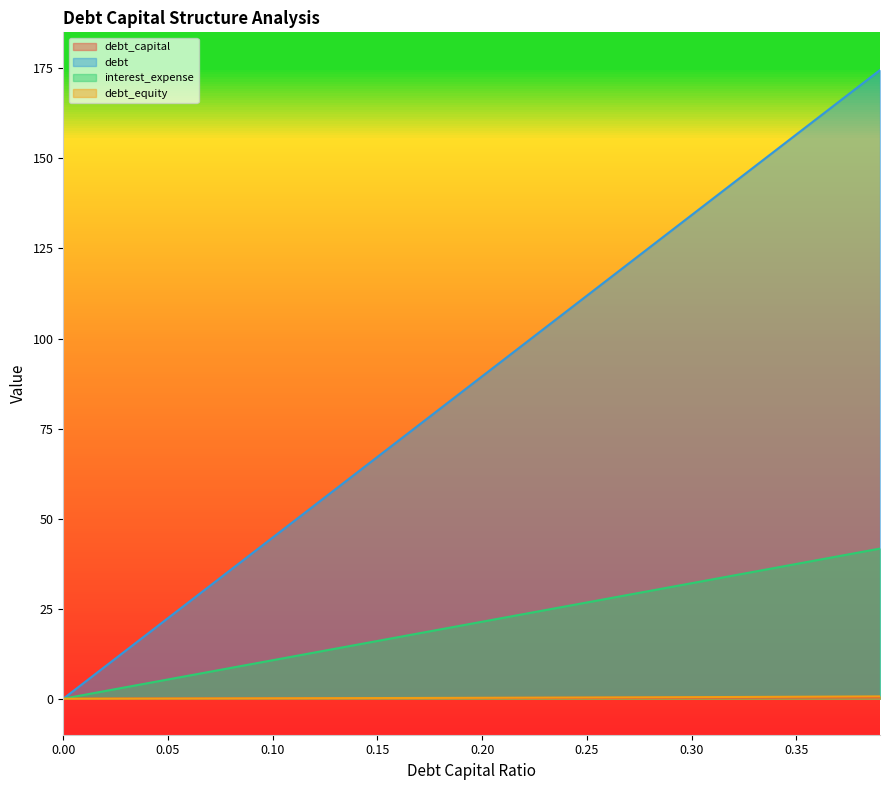

Reading right to left, extract all data points from this chart.

debt_capital: 0.39=0.4	0.38=0.4	0.37=0.4	0.36=0.4	0.35=0.3	0.34=0.3	0.33=0.3	0.32=0.3	0.31=0.3	0.3=0.3	0.29=0.3	0.28=0.3	0.27=0.3	0.26=0.3	0.25=0.2	0.24=0.2	0.23=0.2	0.22=0.2	0.21=0.2	0.2=0.2	0.19=0.2	0.18=0.2	0.17=0.2	0.16=0.2	0.15=0.1	0.14=0.1	0.13=0.1	0.12=0.1	0.11=0.1	0.1=0.1	0.09=0.1	0.08=0.1	0.07=0.1	0.06=0.1	0.05=0.1	0.04=0.0	0.03=0.0	0.02=0.0	0.01=0.0	0=0.0
debt: 0.39=174.5	0.38=170.1	0.37=165.6	0.36=161.1	0.35=156.6	0.34=152.2	0.33=147.7	0.32=143.2	0.31=138.7	0.3=134.2	0.29=129.8	0.28=125.3	0.27=120.8	0.26=116.3	0.25=111.9	0.24=107.4	0.23=102.9	0.22=98.5	0.21=94.0	0.2=89.5	0.19=85.0	0.18=80.5	0.17=76.1	0.16=71.6	0.15=67.1	0.14=62.6	0.13=58.2	0.12=53.7	0.11=49.2	0.1=44.8	0.09=40.3	0.08=35.8	0.07=31.3	0.06=26.9	0.05=22.4	0.04=17.9	0.03=13.4	0.02=8.9	0.01=4.5	0=0.0
interest_expense: 0.39=41.7	0.38=40.6	0.37=39.5	0.36=38.5	0.35=37.4	0.34=36.3	0.33=35.3	0.32=34.2	0.31=33.1	0.3=32.1	0.29=31.0	0.28=29.9	0.27=28.9	0.26=27.8	0.25=26.7	0.24=25.6	0.23=24.6	0.22=23.5	0.21=22.4	0.2=21.4	0.19=20.3	0.18=19.2	0.17=18.2	0.16=17.1	0.15=16.0	0.14=15.0	0.13=13.9	0.12=12.8	0.11=11.8	0.1=10.7	0.09=9.6	0.08=8.5	0.07=7.5	0.06=6.4	0.05=5.3	0.04=4.3	0.03=3.2	0.02=2.1	0.01=1.1	0=0.0
debt_equity: 0.39=0.6	0.38=0.6	0.37=0.6	0.36=0.6	0.35=0.5	0.34=0.5	0.33=0.5	0.32=0.5	0.31=0.4	0.3=0.4	0.29=0.4	0.28=0.4	0.27=0.4	0.26=0.4	0.25=0.3	0.24=0.3	0.23=0.3	0.22=0.3	0.21=0.3	0.2=0.2	0.19=0.2	0.18=0.2	0.17=0.2	0.16=0.2	0.15=0.2	0.14=0.2	0.13=0.1	0.12=0.1	0.11=0.1	0.1=0.1	0.09=0.1	0.08=0.1	0.07=0.1	0.06=0.1	0.05=0.1	0.04=0.0	0.03=0.0	0.02=0.0	0.01=0.0	0=0.0